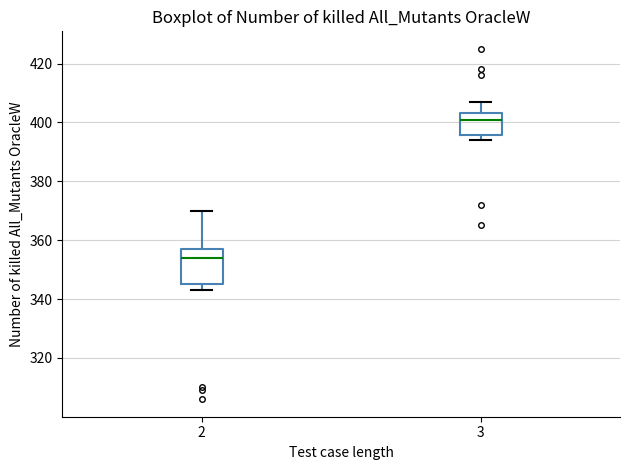

Which box's median line is the lowest?

2